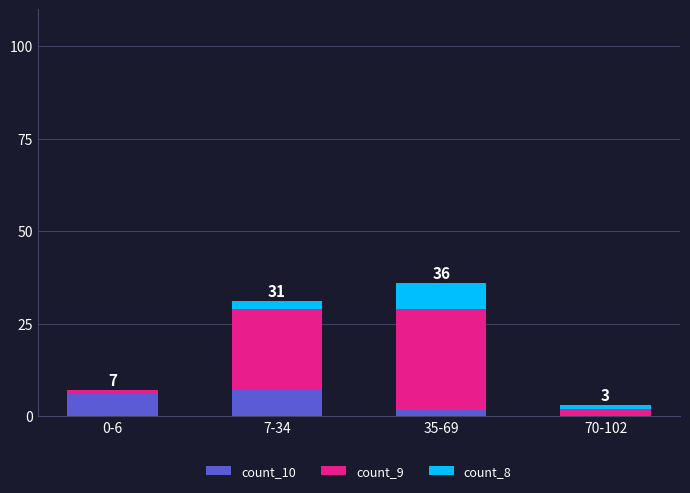

What is the total value across all series at 35-69?

36